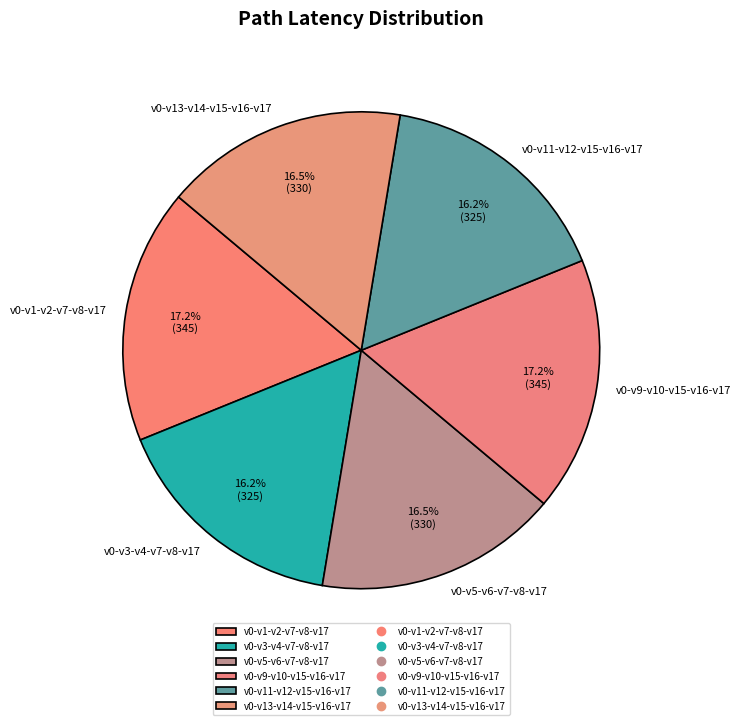

Does v0-v3-v4-v7-v8-v17 account for over 50% of the chart?

No